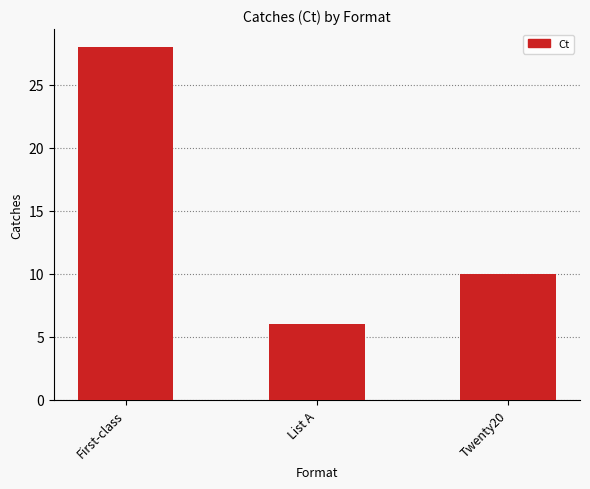

What is the label of the 1st bar from the right?

Twenty20